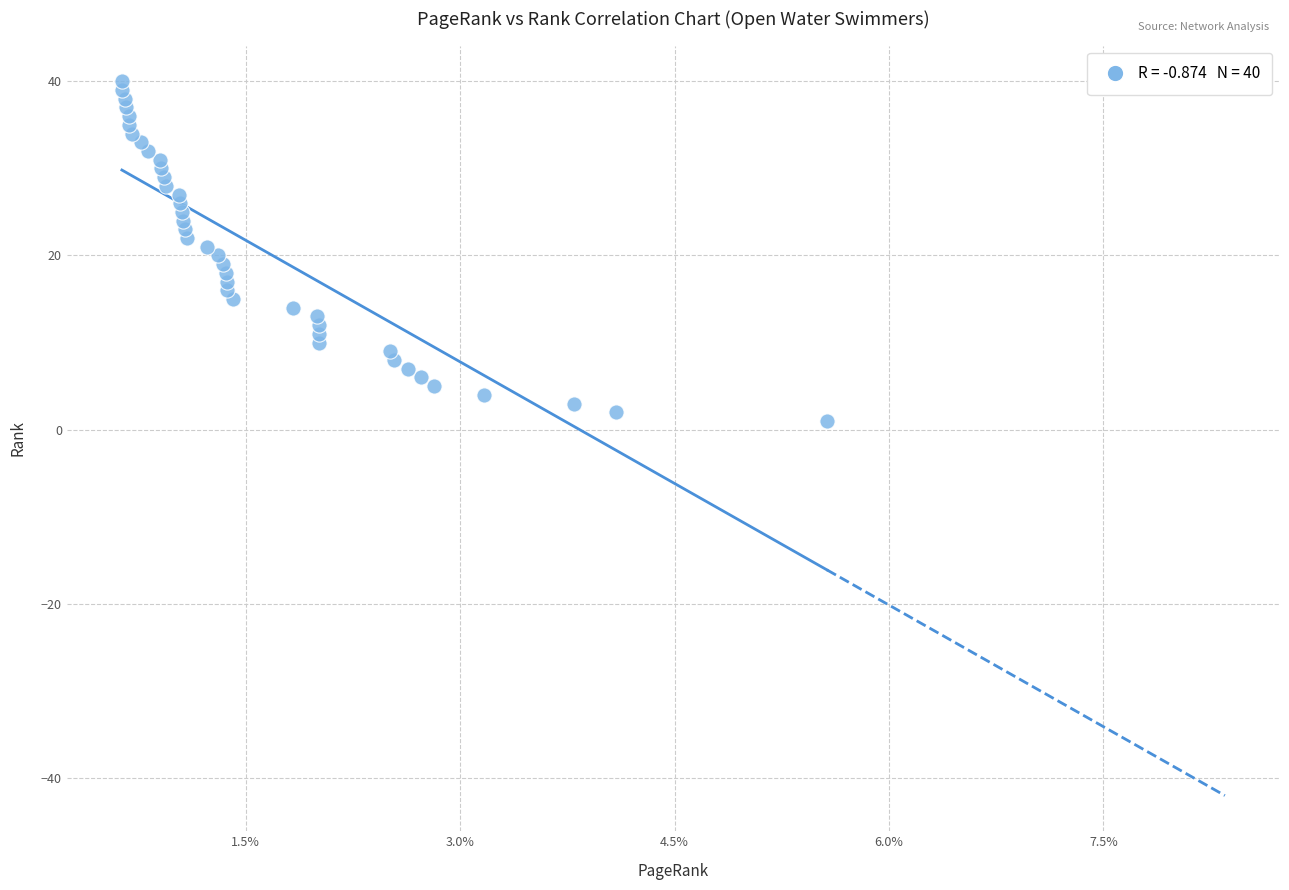

What is the range of Y values (max minus min)?

39